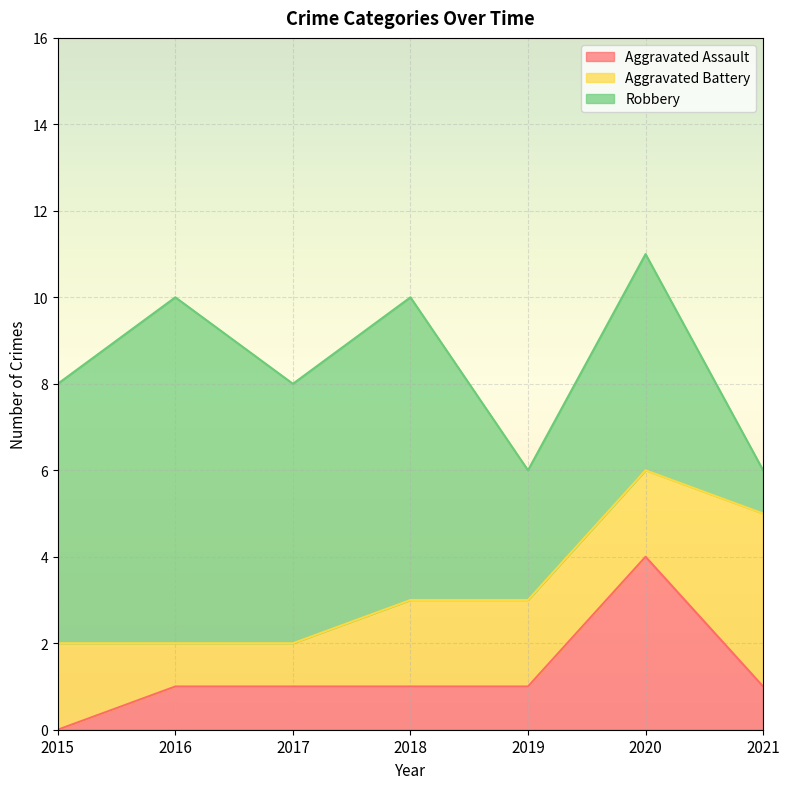

Reading left to right, extract all data points from this chart.

Aggravated Assault: 0	1	1	1	1	4	1
Aggravated Battery: 2	1	1	2	2	2	4
Robbery: 6	8	6	7	3	5	1